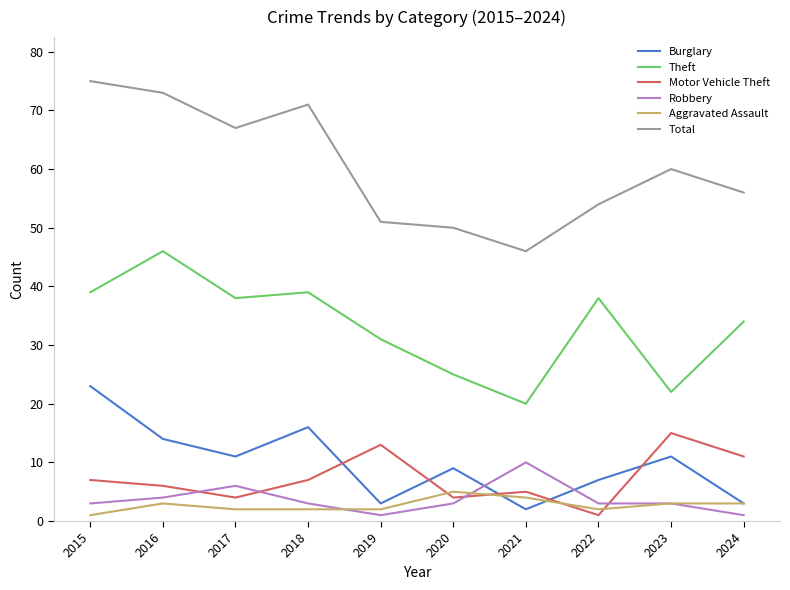

How many interior local valleys does the Motor Vehicle Theft series have?

3